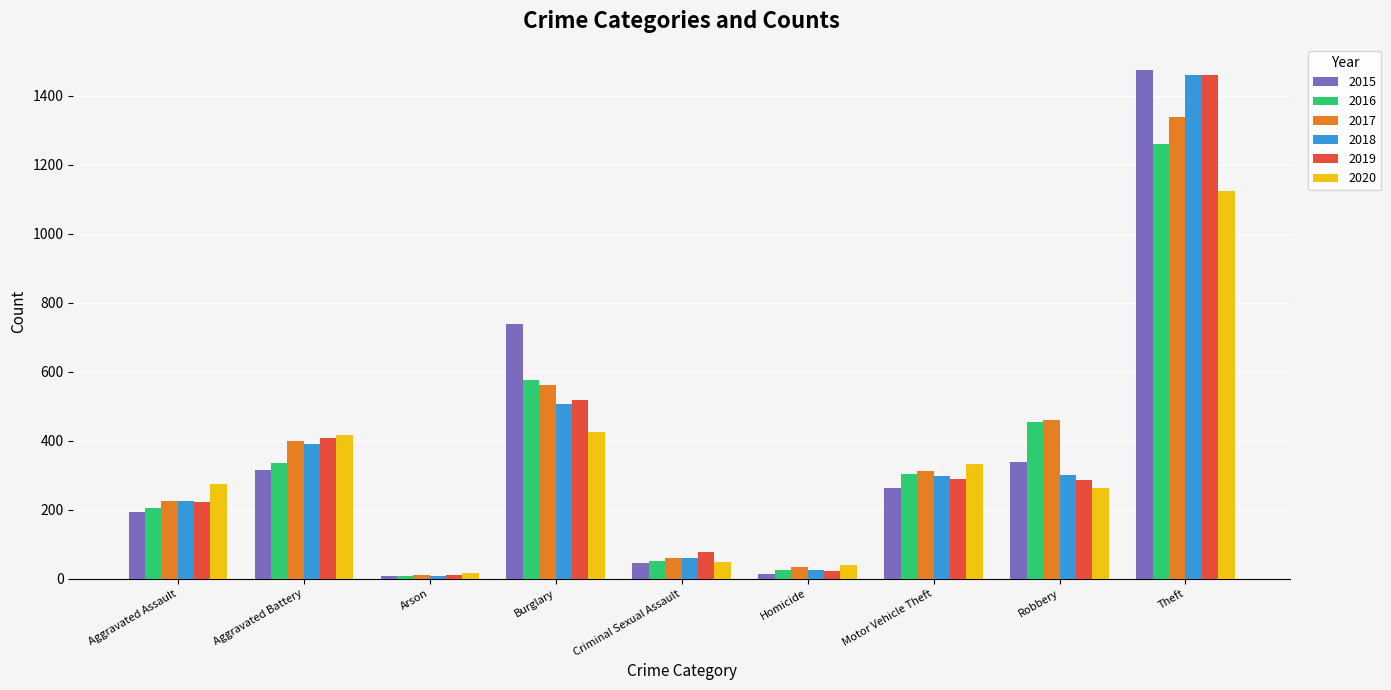

What is the difference between the maximum and second lowest values in the 2018 series?

1436